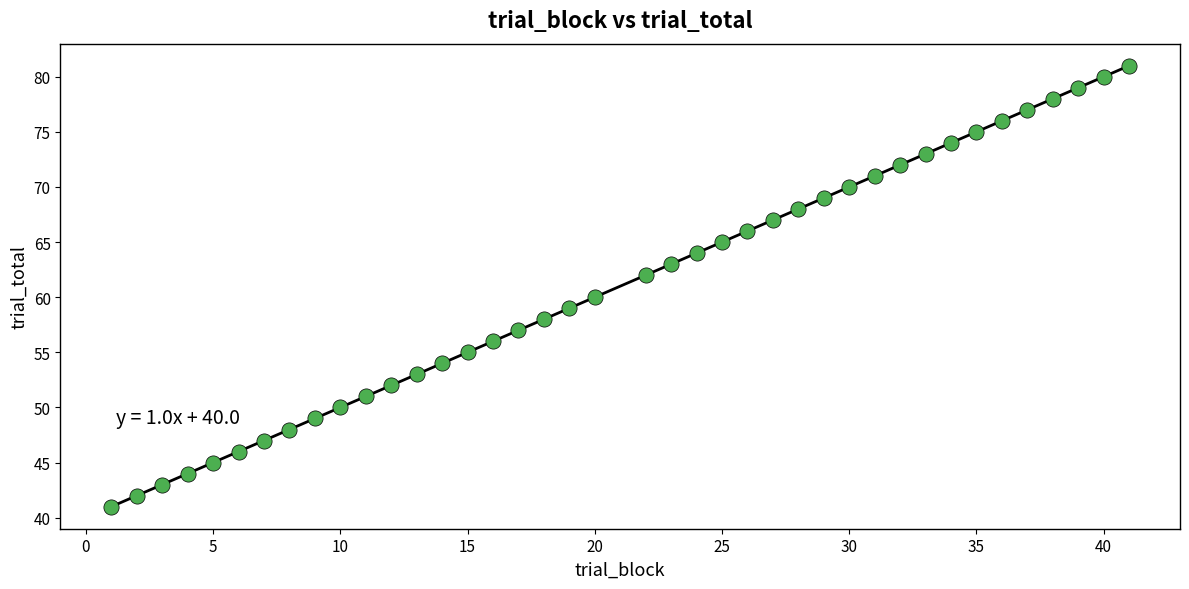

What is the range of Y values (max minus min)?

40